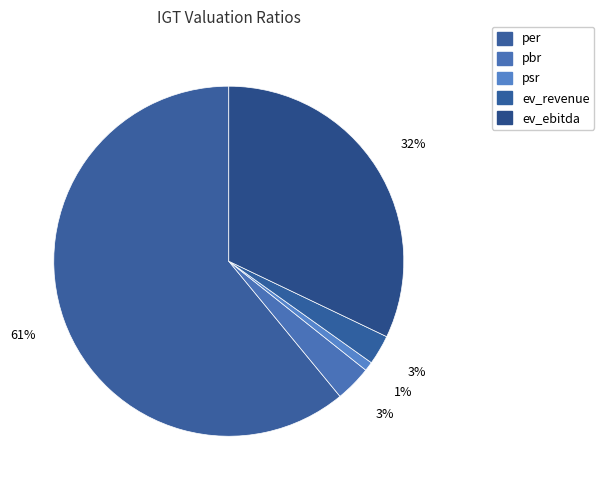

How many slices are in this pie chart?

5